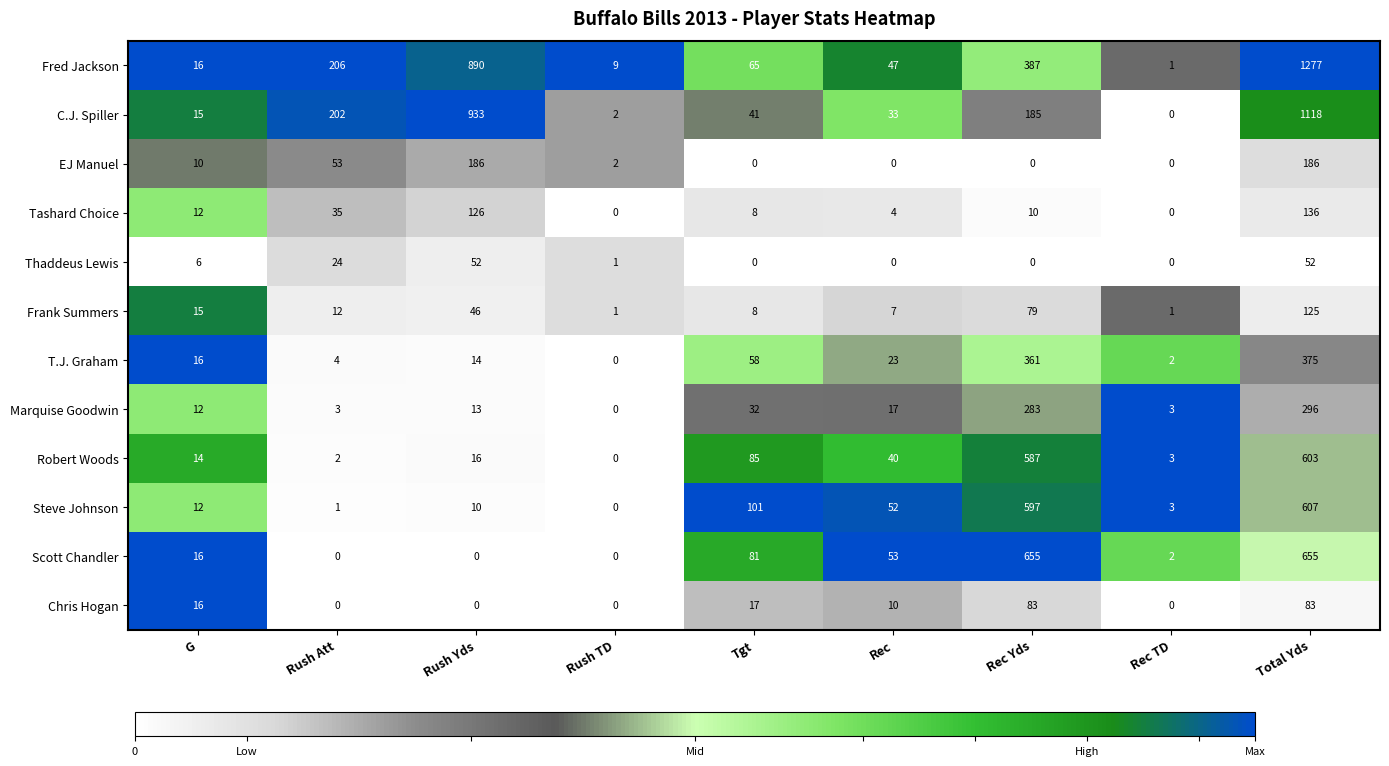

Count the number of data series in this chart.

12